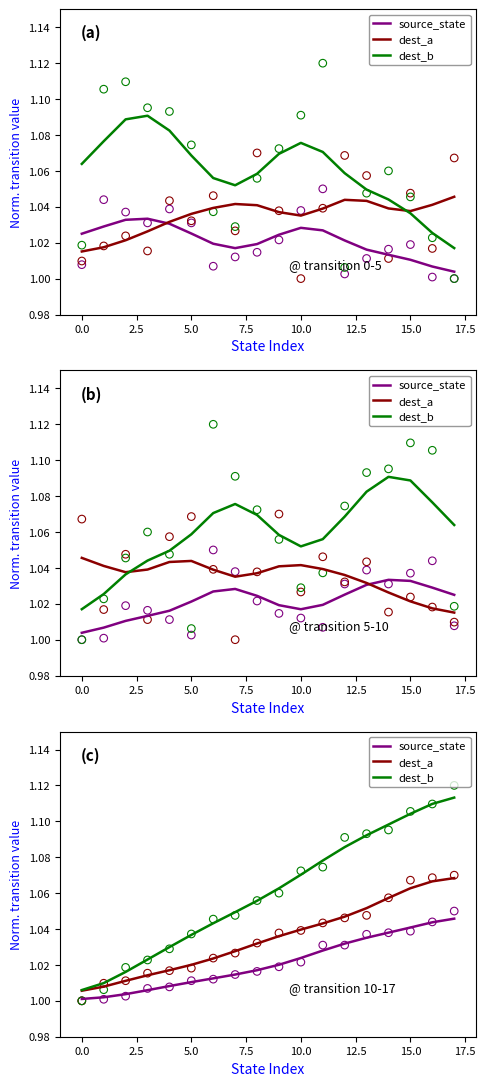

Which series has the widest spread of Y values?

dest_b